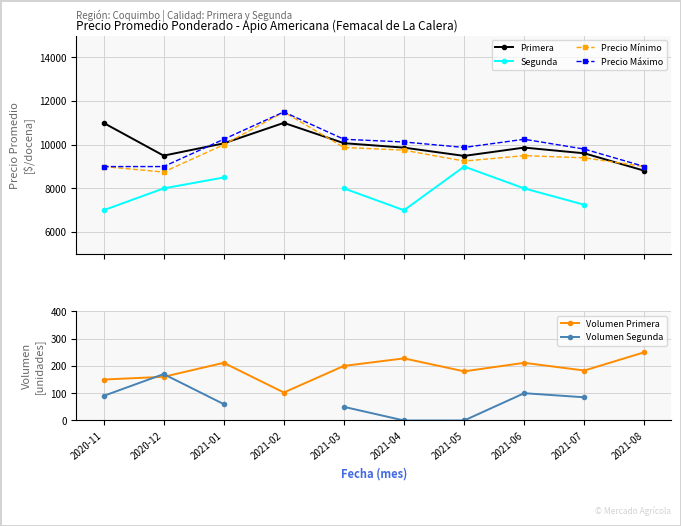

Is the value of Precio Mínimo at 2021-08 greater than the value of Precio Máximo at 2021-01?

No